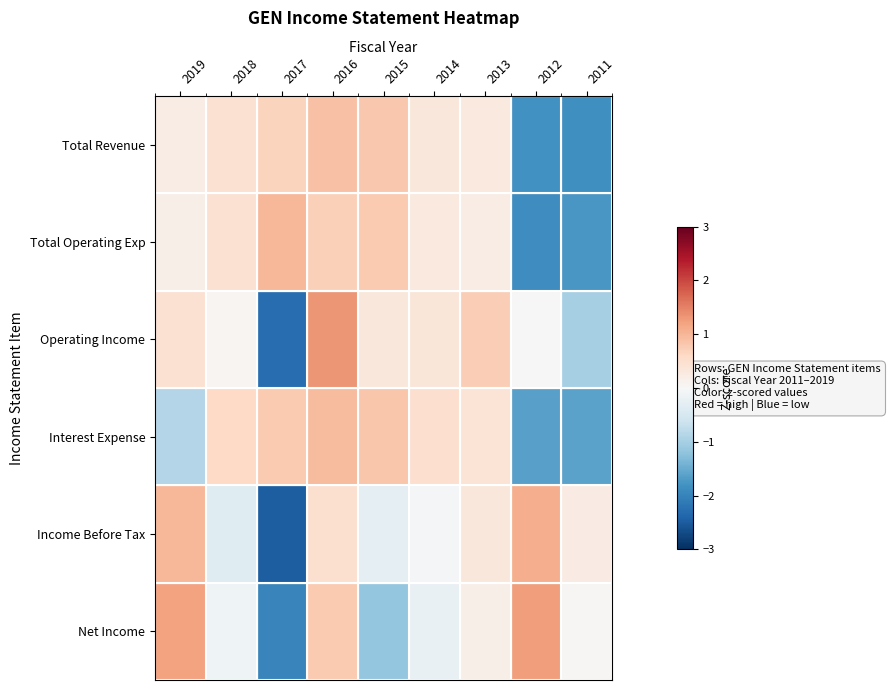

Which has a higher value, 2015 or 2019?

2015